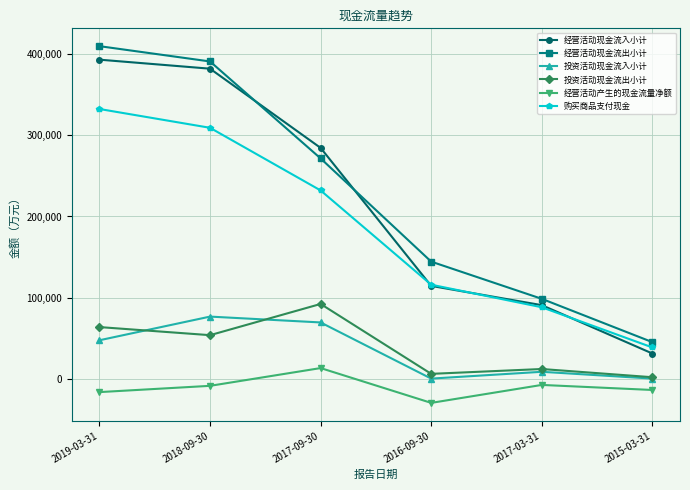

What is the difference between the second highest and second lowest values in the 经营活动产生的现金流量净额 series?

8850